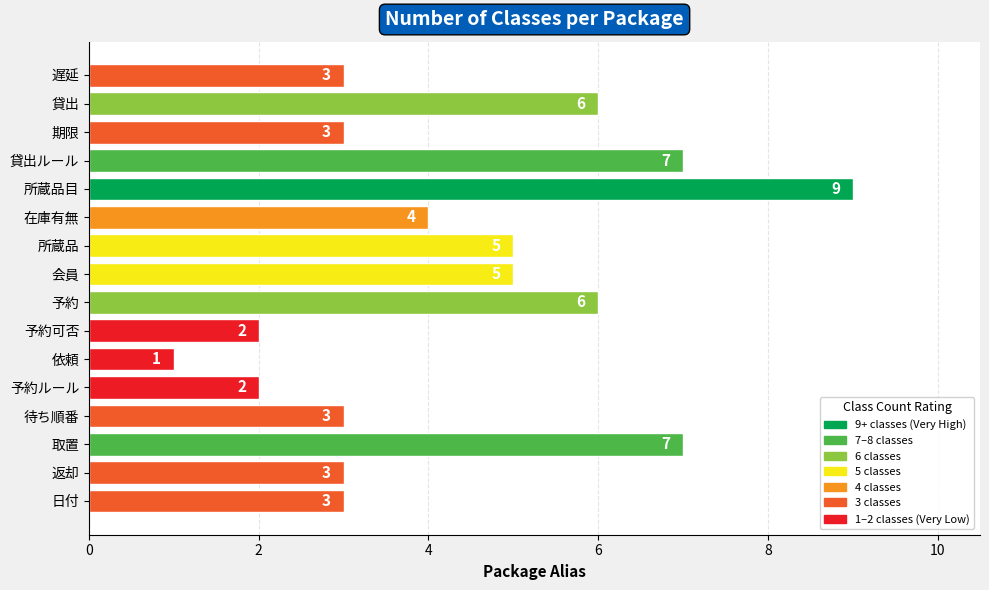

Read the value at 遅延.

3